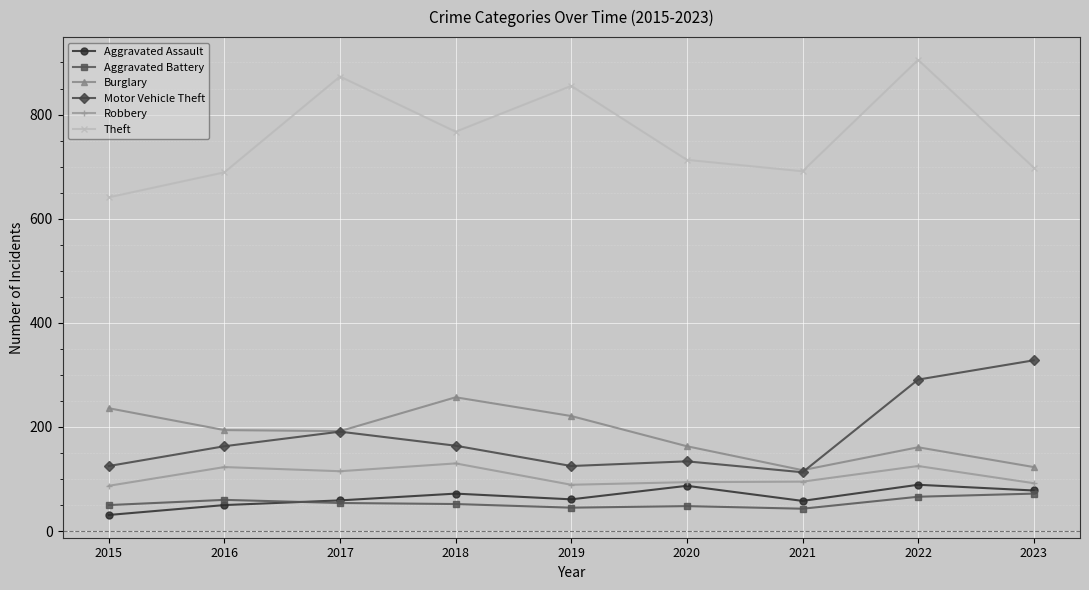

Between 2015 and 2022, which series saw the biggest shift?

Theft